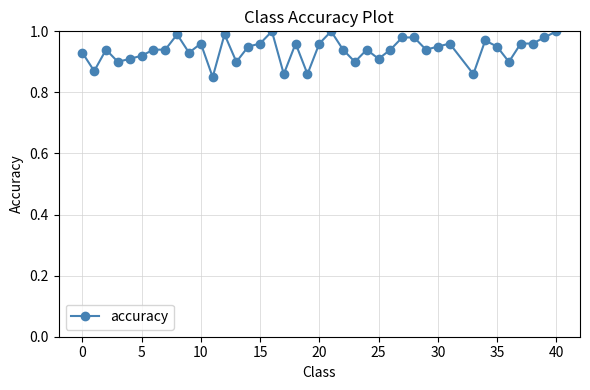

What is the sum of all values?

37.5